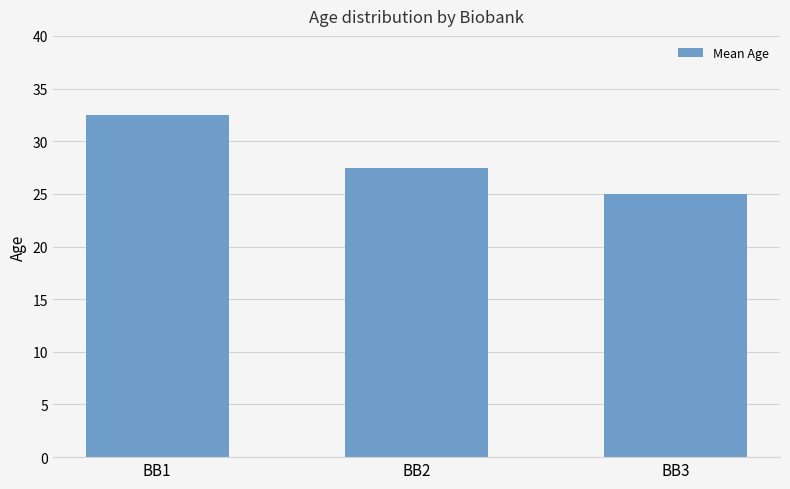

How many values exceed 27?

2